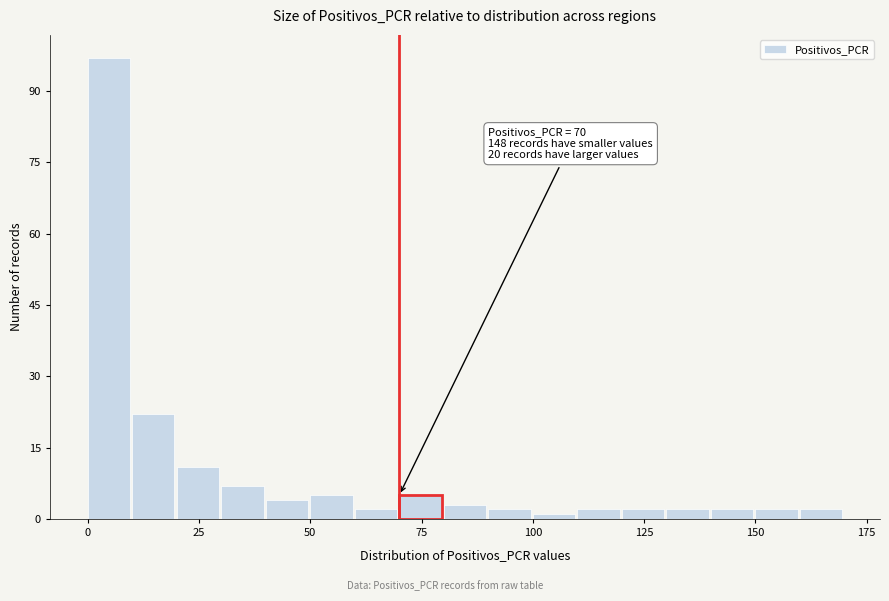

Around what value on the x-axis is the tallest bar? Give the approximate position of its centre, as read against the axis.

5